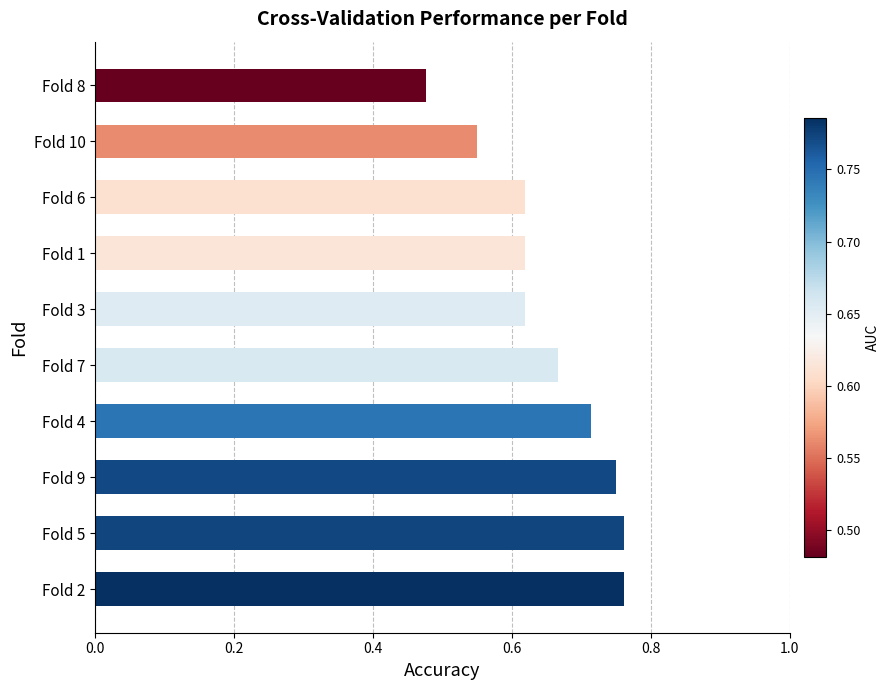

At which label is the value closest to 0?

Fold 8